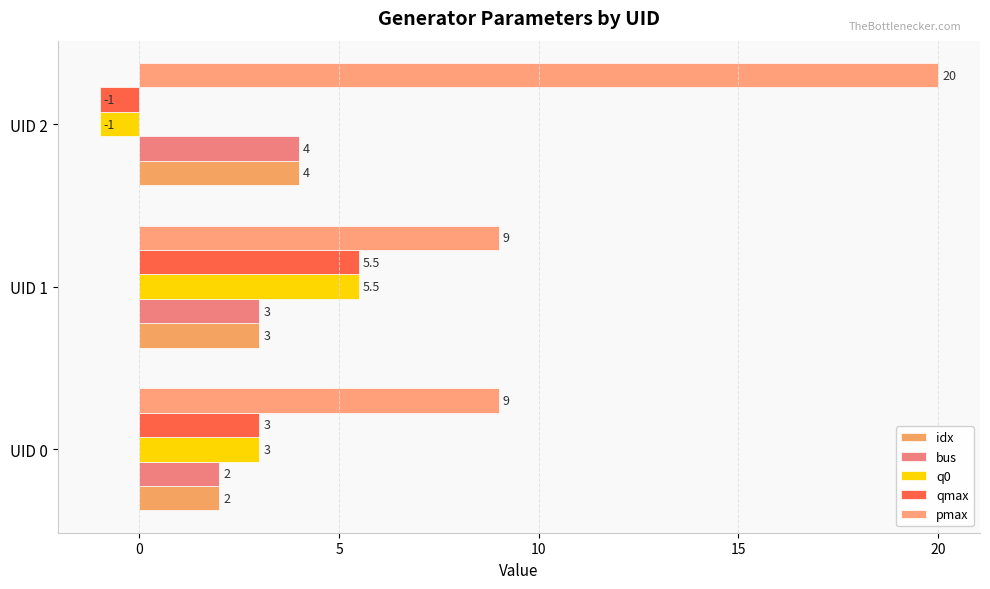

What is the greatest value displayed?

20.0